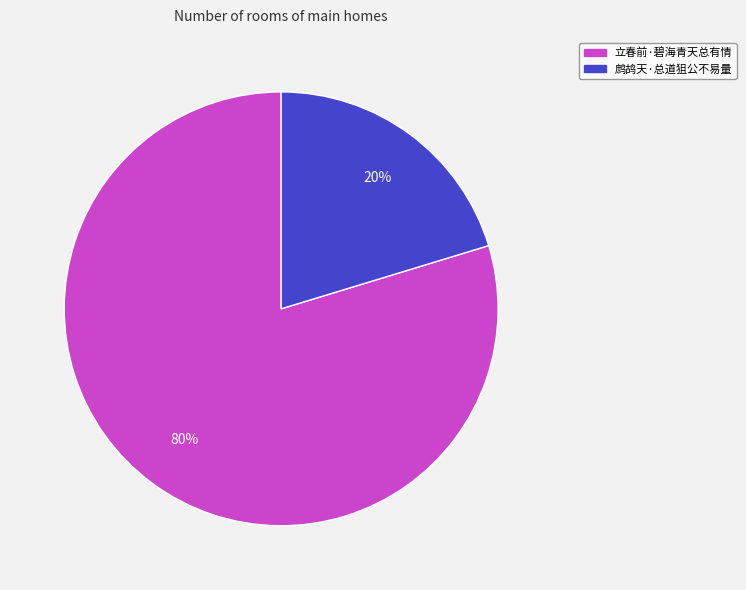

Which category has the biggest portion of the pie?

立春前·碧海青天总有情